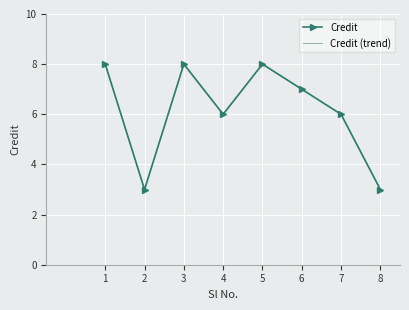

What is the sum of the Credit (trend) values at 8 and 1?

11